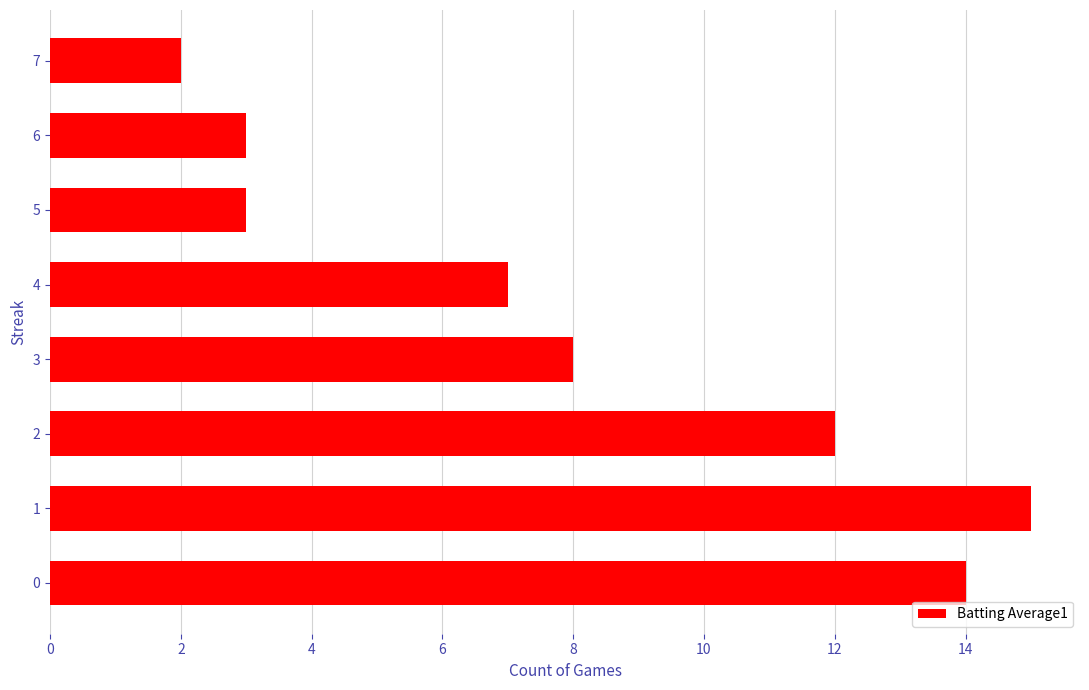

At which category does the chart reach its minimum across all series?

7